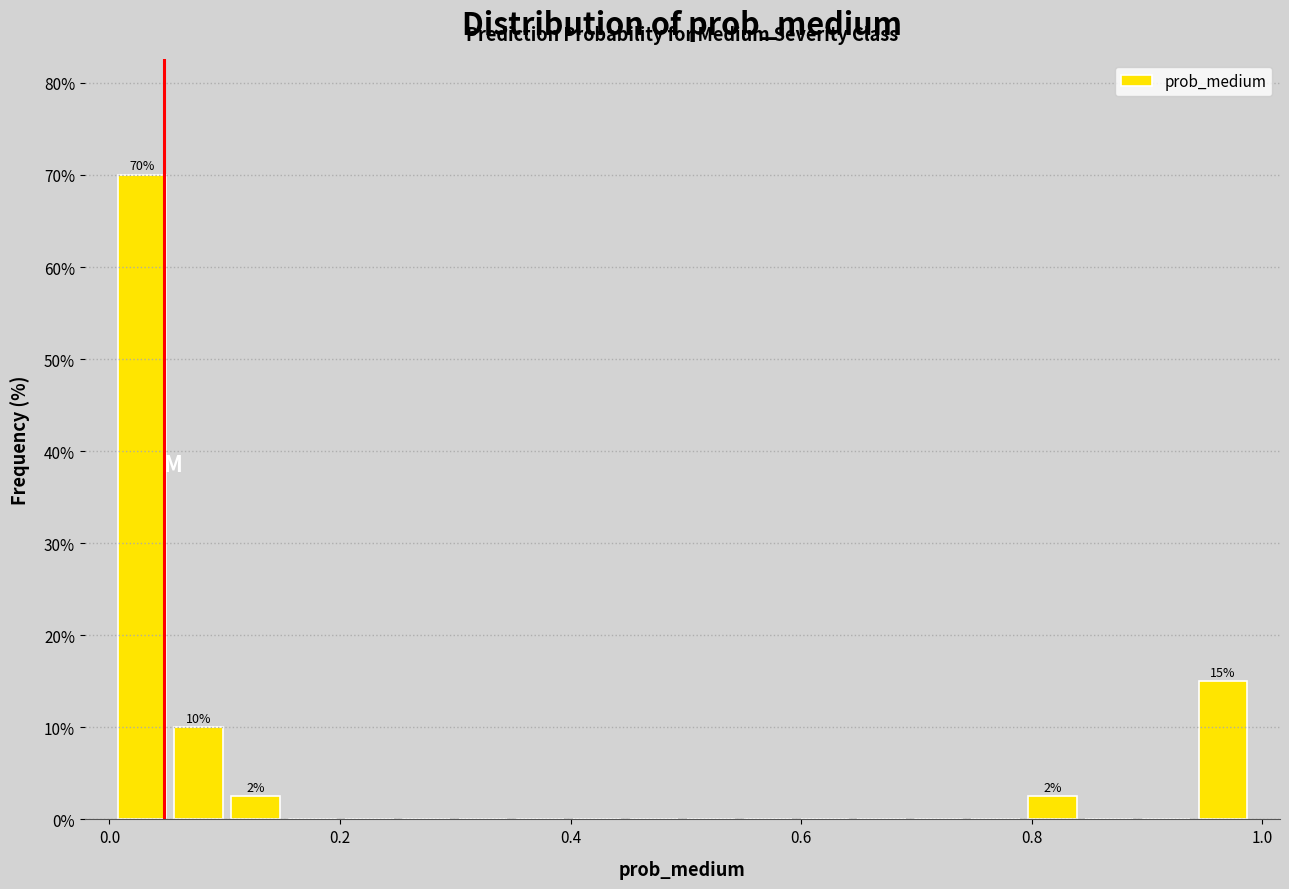

Around what value on the x-axis is the tallest bar? Give the approximate position of its centre, as read against the axis.

0.02